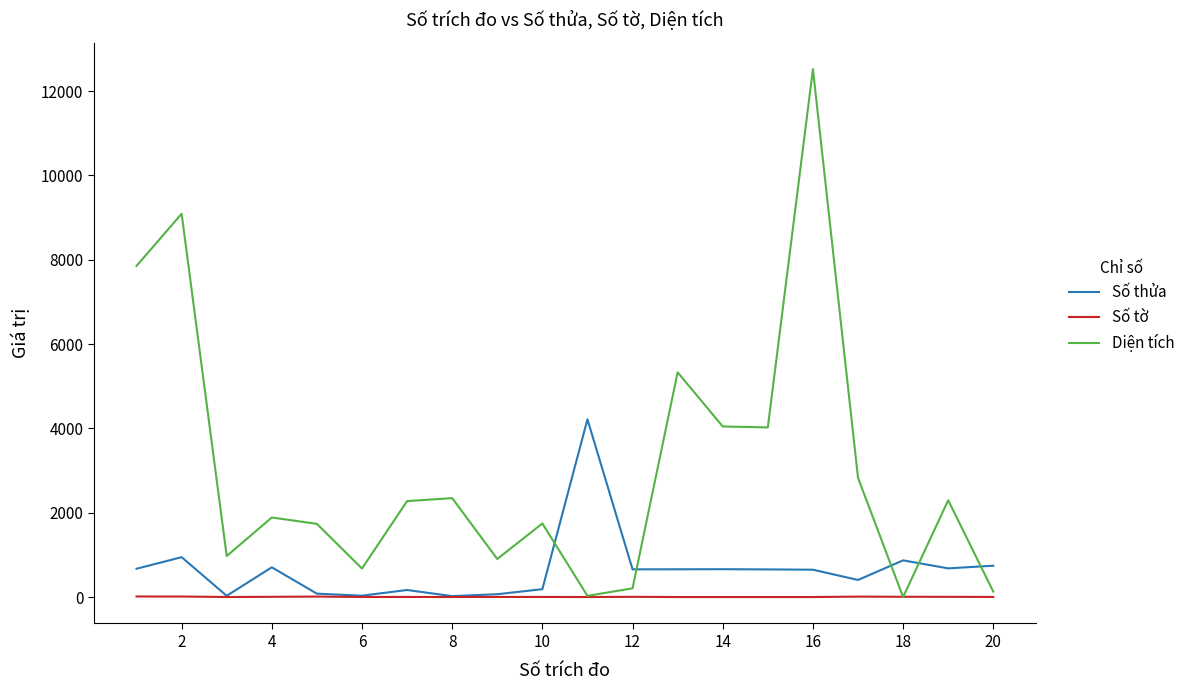

Which series has the largest total across all categories?

Diện tích